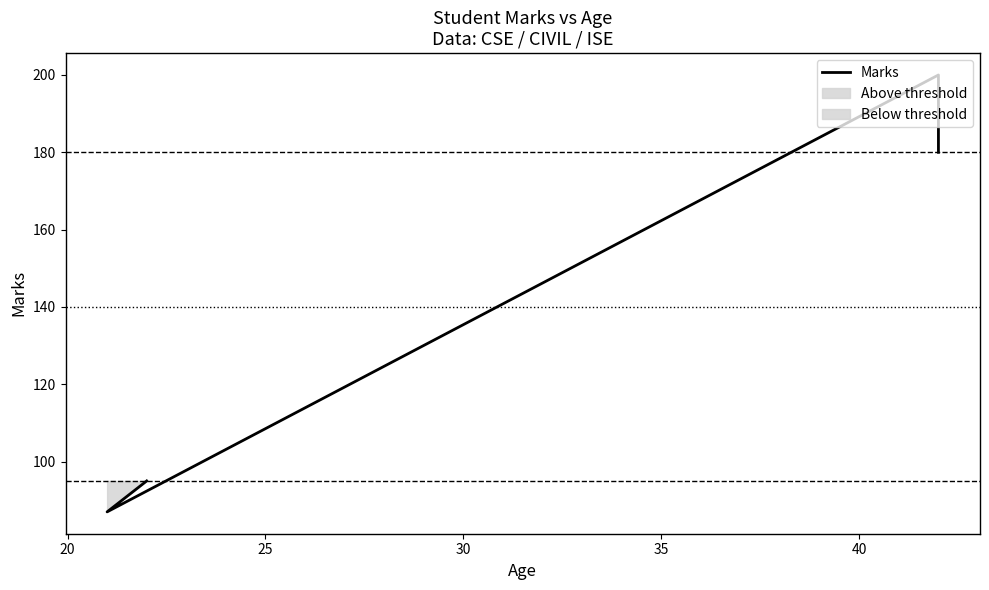

Which has a higher value, 25 or 30?

30